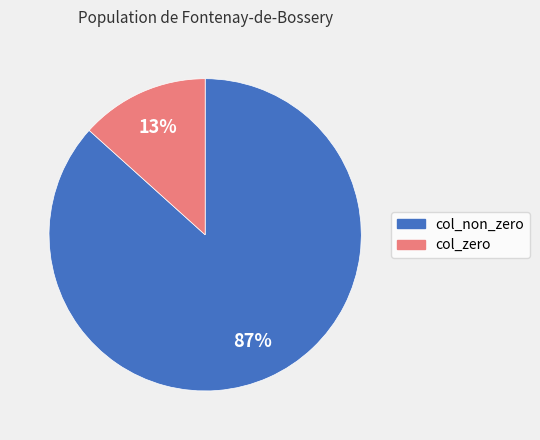

Is there a majority slice in this chart?

Yes